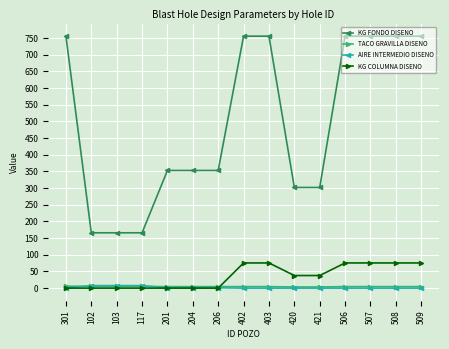

Which series ends up on top after the final intersection of AIRE INTERMEDIO DISENO and TACO GRAVILLA DISENO?

TACO GRAVILLA DISENO